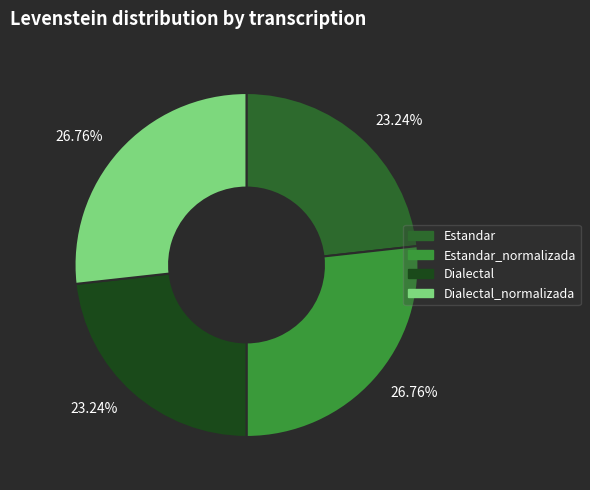

How many slices are in this pie chart?

4